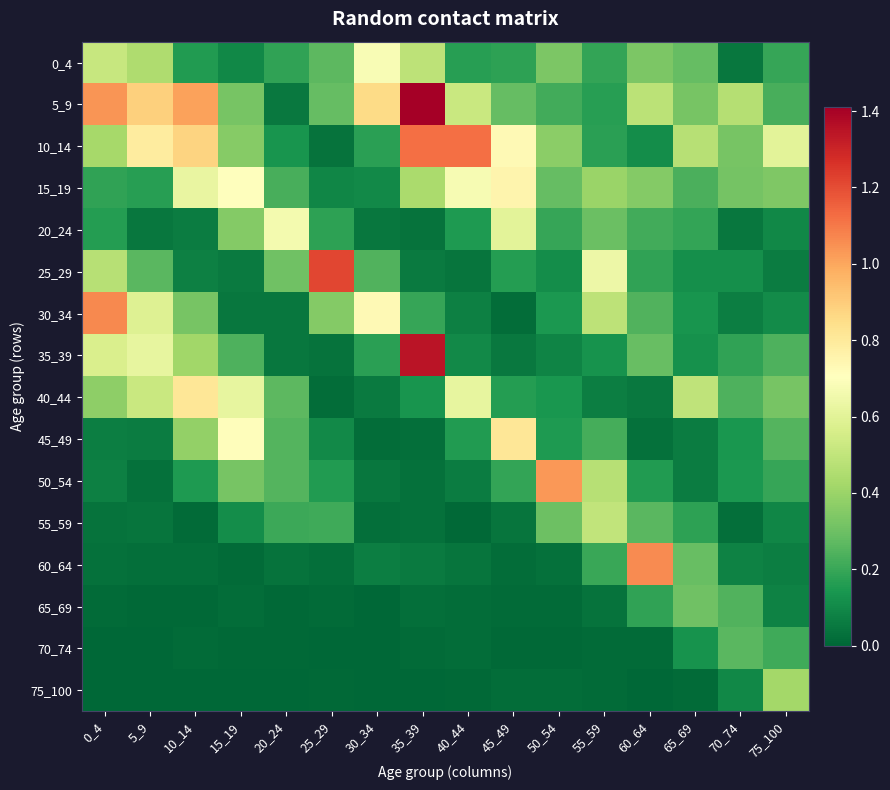

What is the difference between the highest and lowest values at 75_100?

0.5